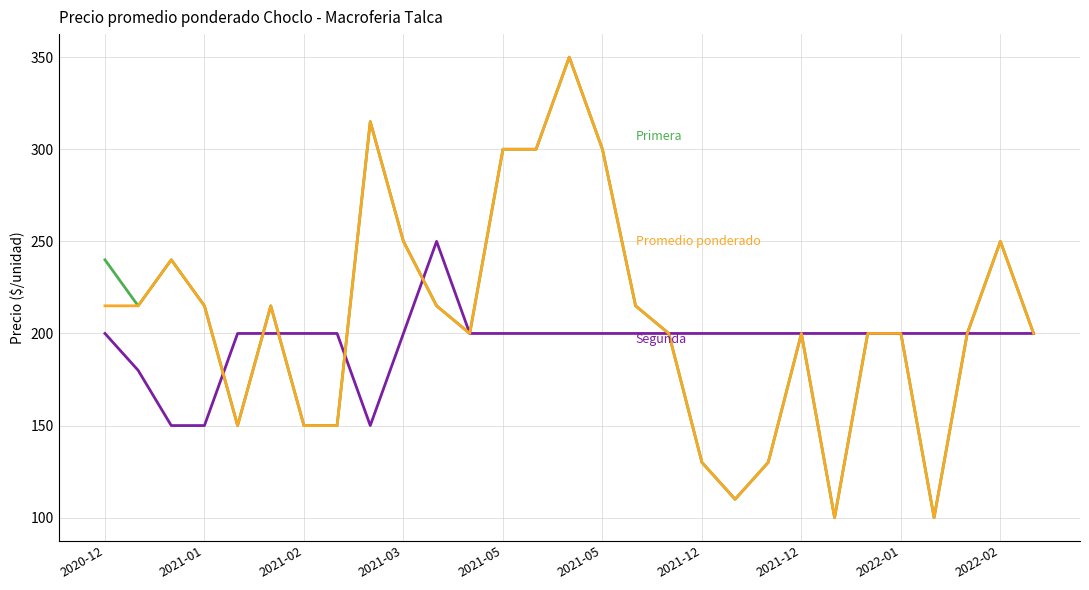

What is the minimum value shown in the chart?

100